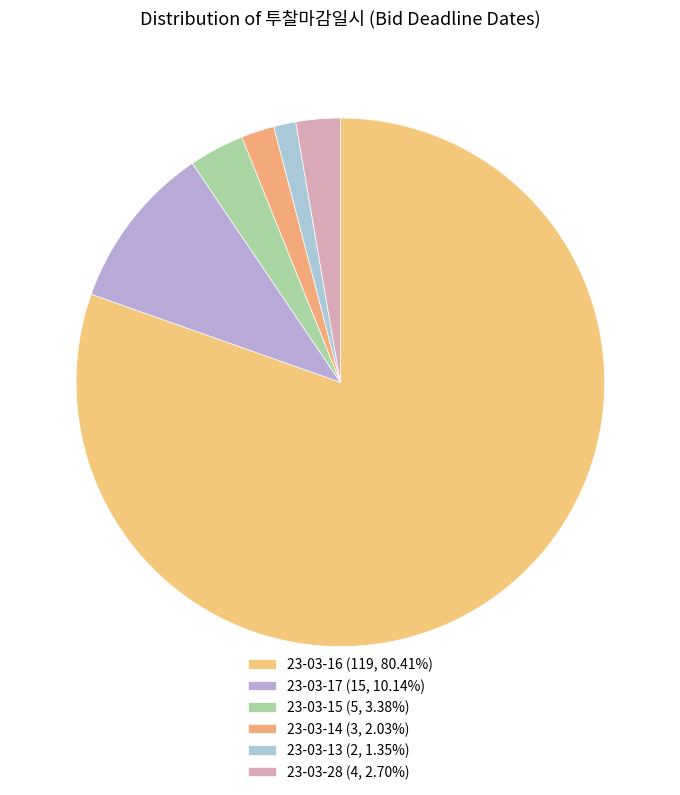

How many segments does this pie chart have?

6